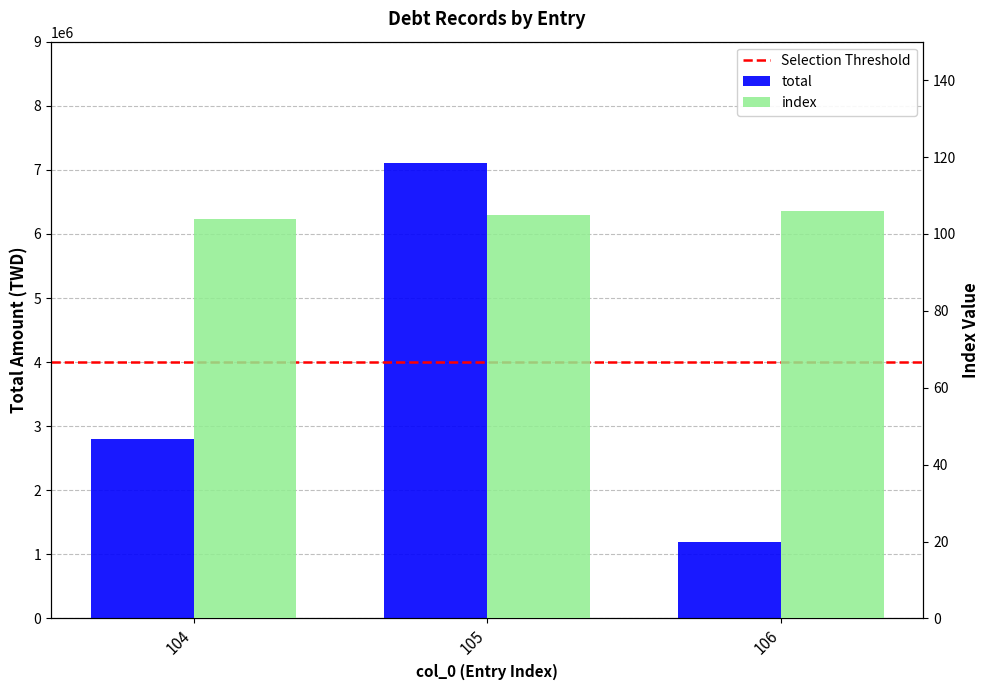

Reading right to left, what are all the values shown in this chart?

total: 1200000	7100000	2800000
index: 106	105	104